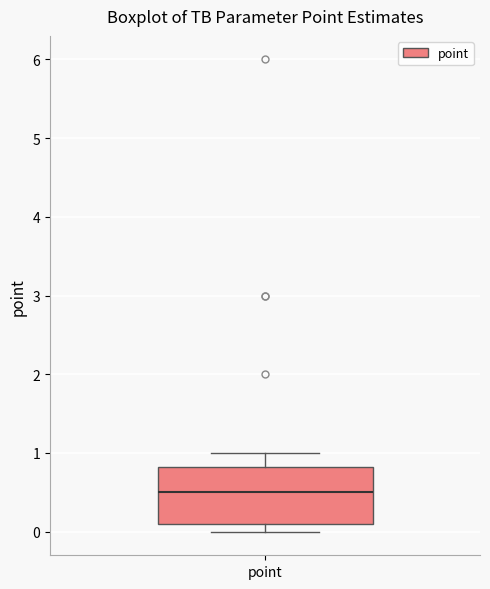

Where does the median line of the box for point sit on the y-axis? The values are not printed on the chart, so give them approximately, as read against the axis.

0.5